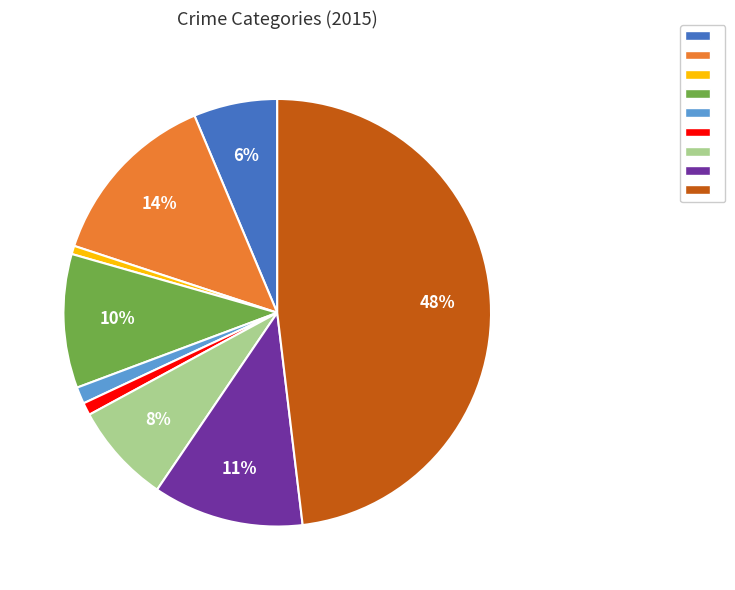

To the nearest percent, what is the difference between the largest and smallest slice percentages?

47%